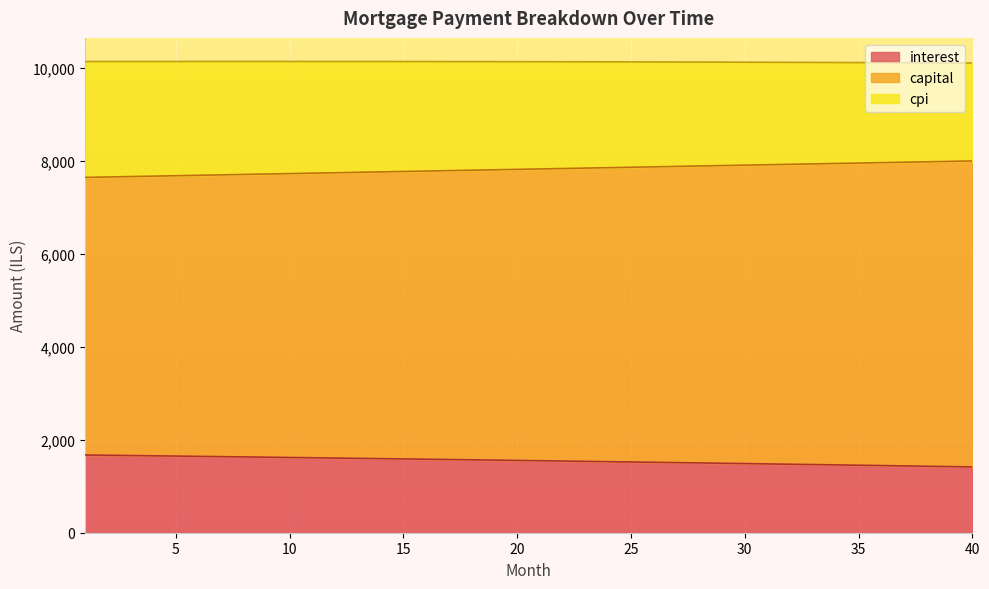

How many lines are shown in the chart?

3